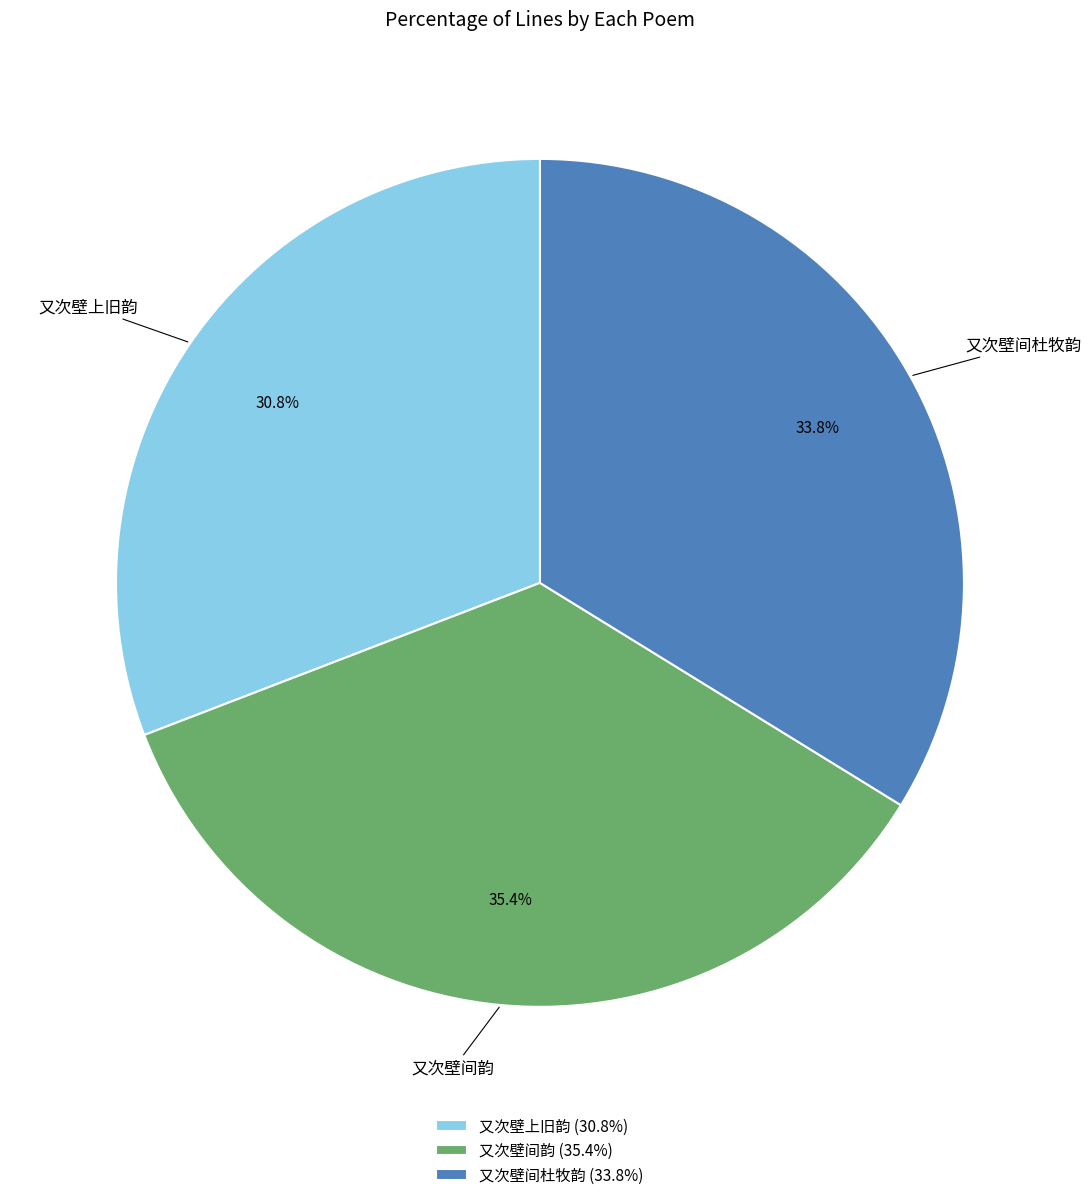

Is it true that 又次壁间韵 is 35% of the pie?

True